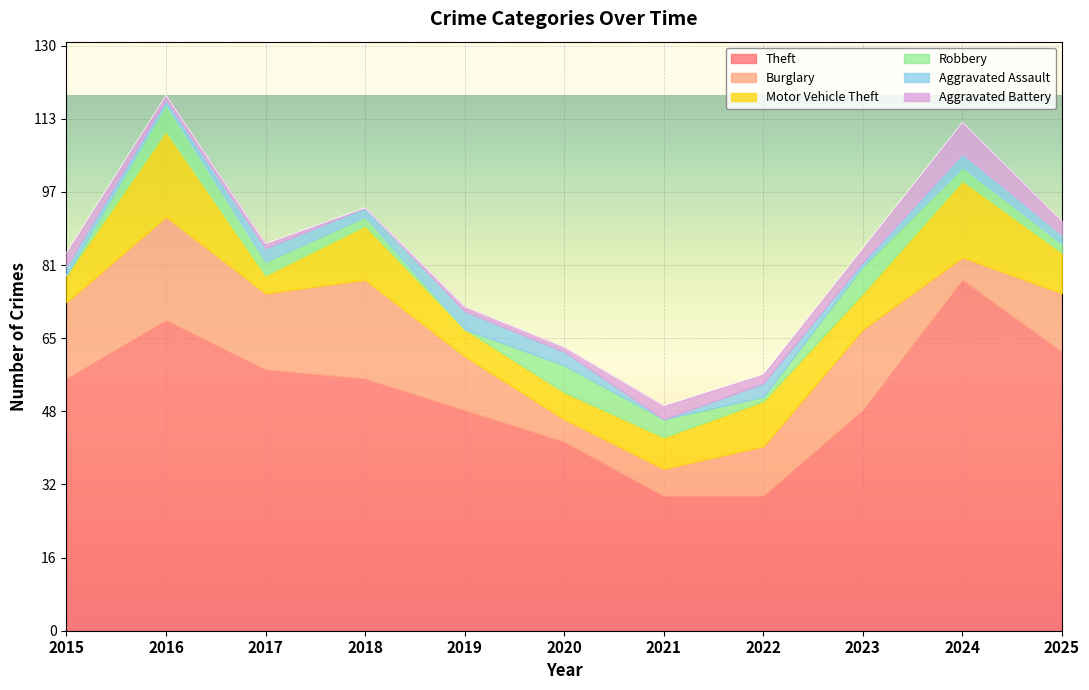

What are all the series names shown in the legend?

Theft, Burglary, Motor Vehicle Theft, Robbery, Aggravated Assault, Aggravated Battery